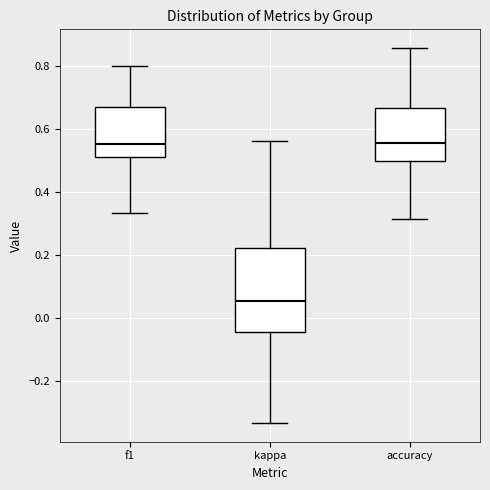

Comparing the boxes themselves (not the whiskers), which one is the tallest?

kappa